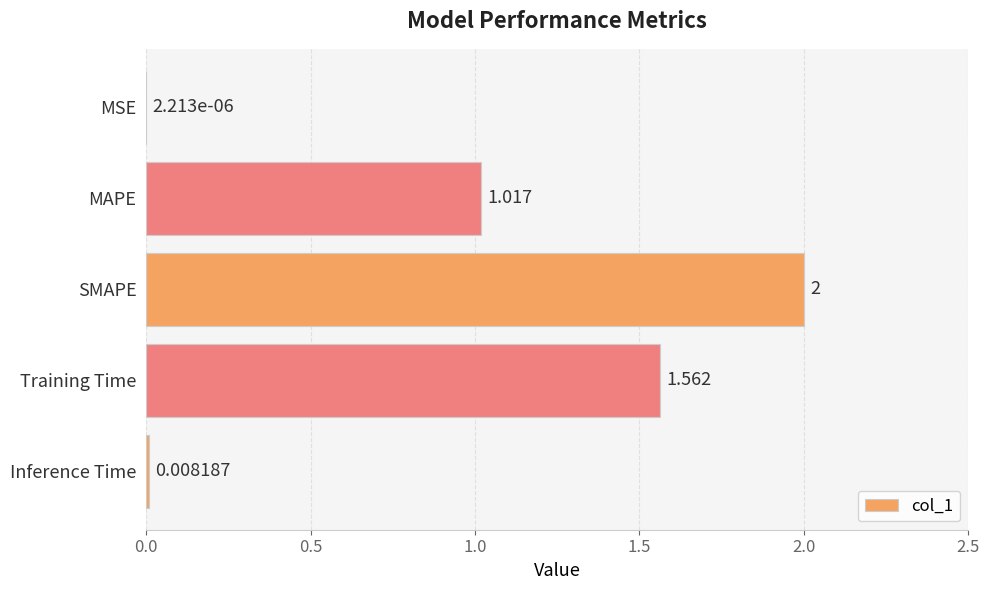

Between SMAPE and MSE, which is larger?

SMAPE